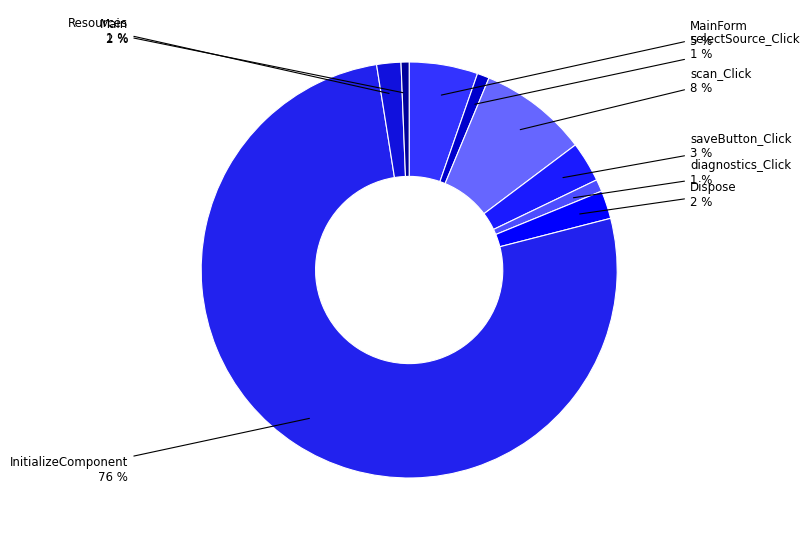

To the nearest percent, what percentage of the pie is saveButton_Click?

3%